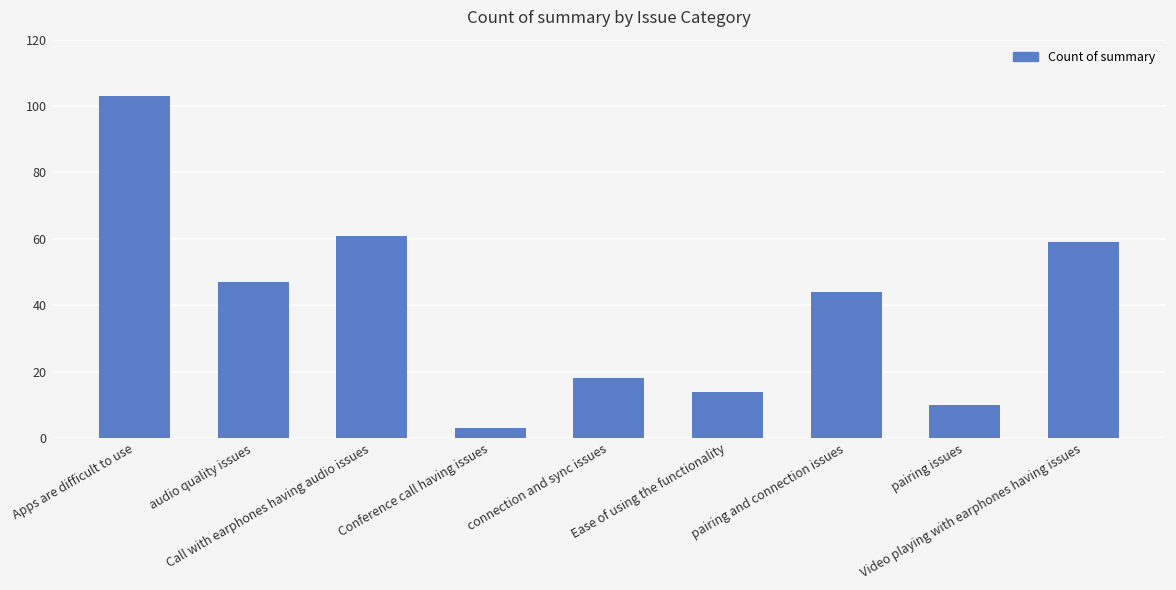

What is the average value?

40